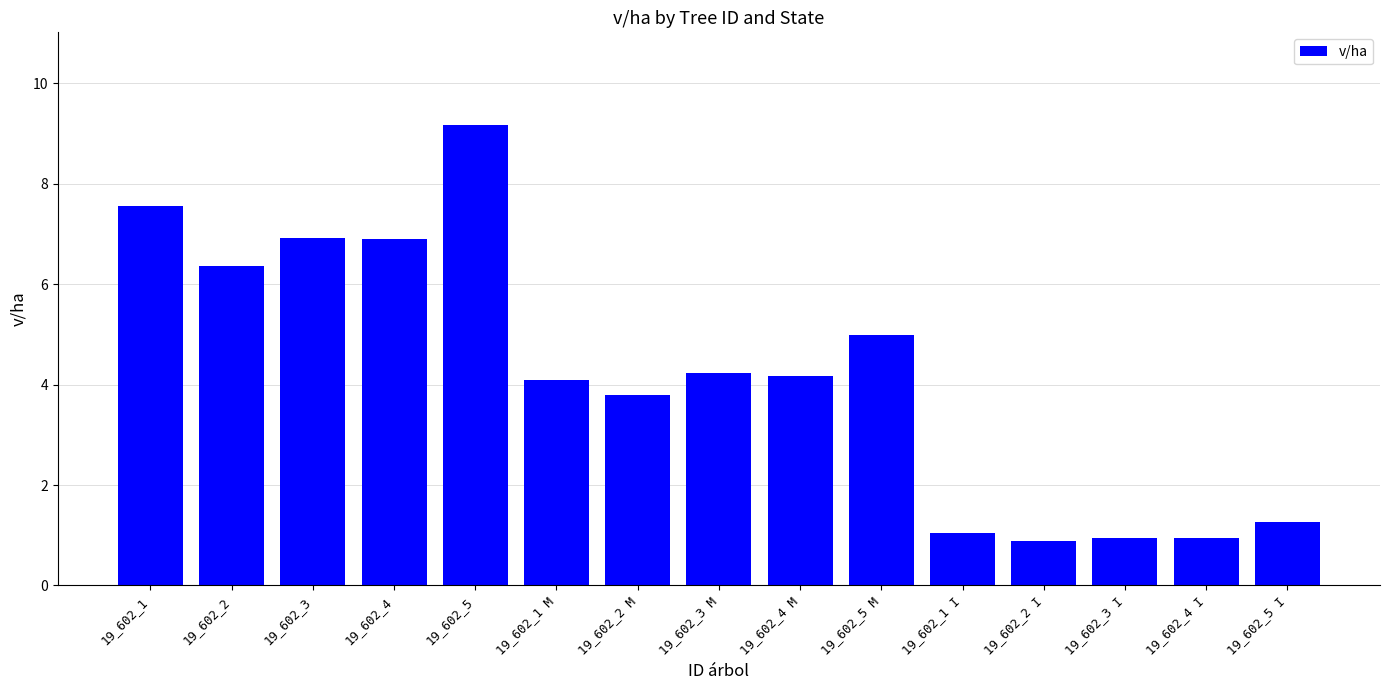

What is the sum of all values?

63.3